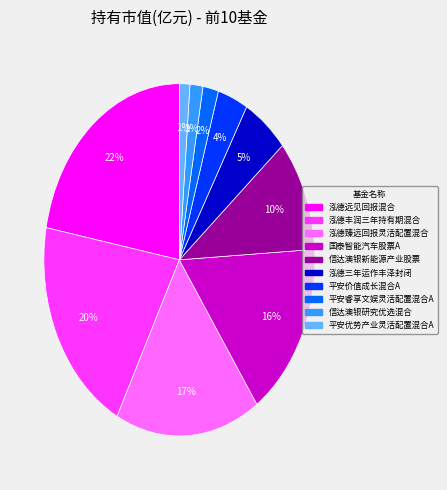

The 泓德三年运作丰泽封闭 slice represents 1% of the pie. True or false?

False